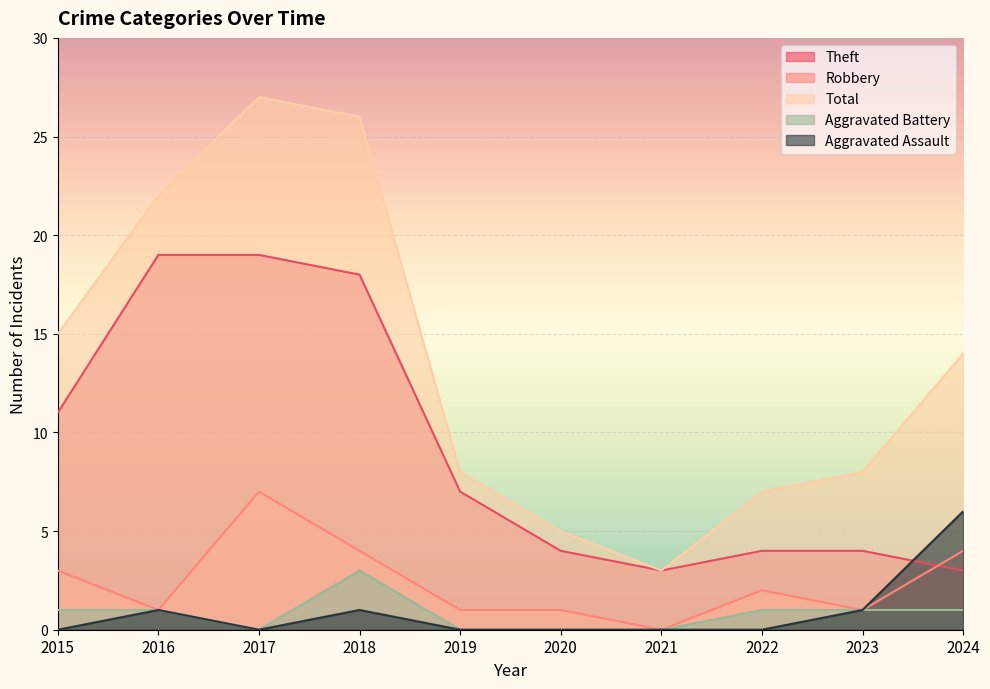

Reading left to right, list all the values displayed in this chart.

Theft: 2015=11	2016=19	2017=19	2018=18	2019=7	2020=4	2021=3	2022=4	2023=4	2024=3
Robbery: 2015=3	2016=1	2017=7	2018=4	2019=1	2020=1	2021=0	2022=2	2023=1	2024=4
Total: 2015=15	2016=22	2017=27	2018=26	2019=8	2020=5	2021=3	2022=7	2023=8	2024=14
Aggravated Battery: 2015=1	2016=1	2017=0	2018=3	2019=0	2020=0	2021=0	2022=1	2023=1	2024=1
Aggravated Assault: 2015=0	2016=1	2017=0	2018=1	2019=0	2020=0	2021=0	2022=0	2023=1	2024=6